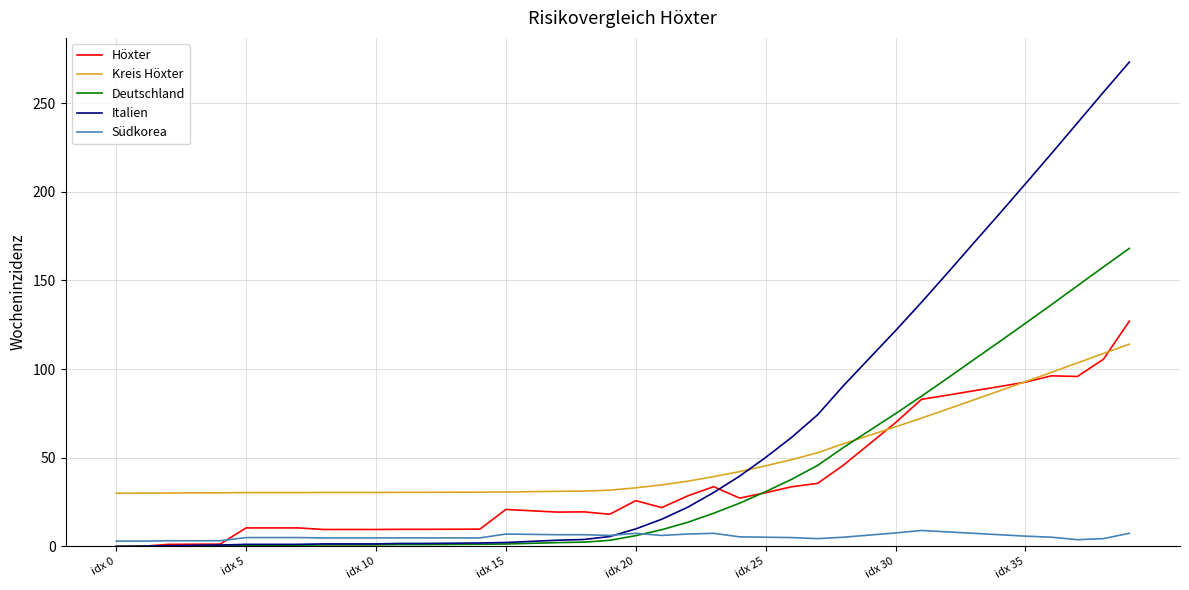

What is the greatest value displayed?

273.1